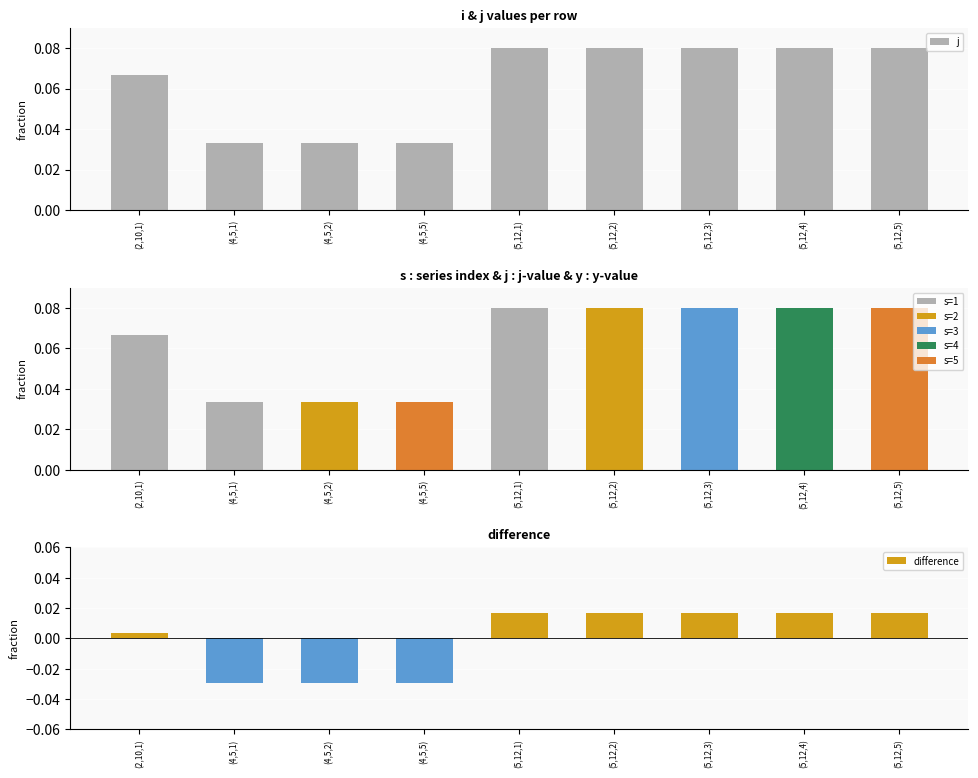

What are all the series names shown in the legend?

j, difference